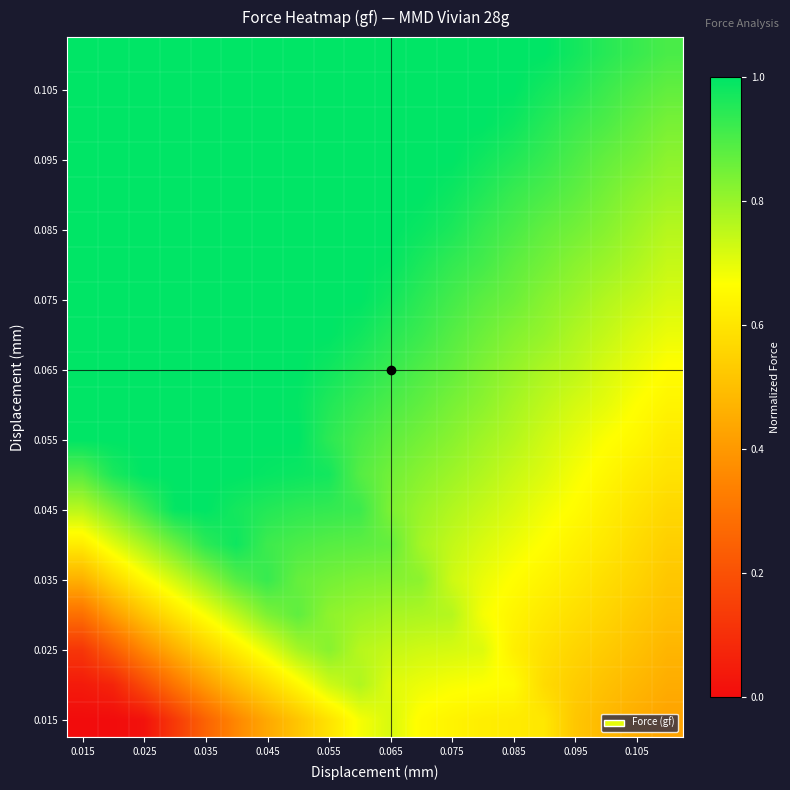

How many distinct data groups are displayed?

20